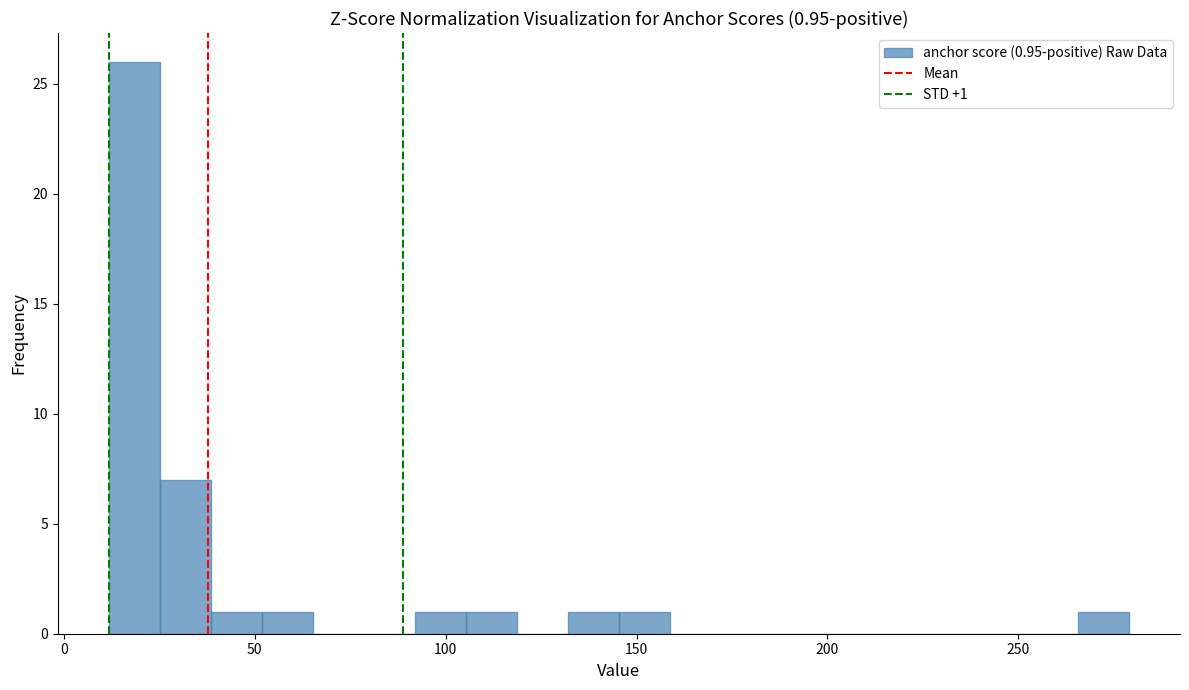

Read against the x-axis, roughly where is the centre of the tallest bar?

20